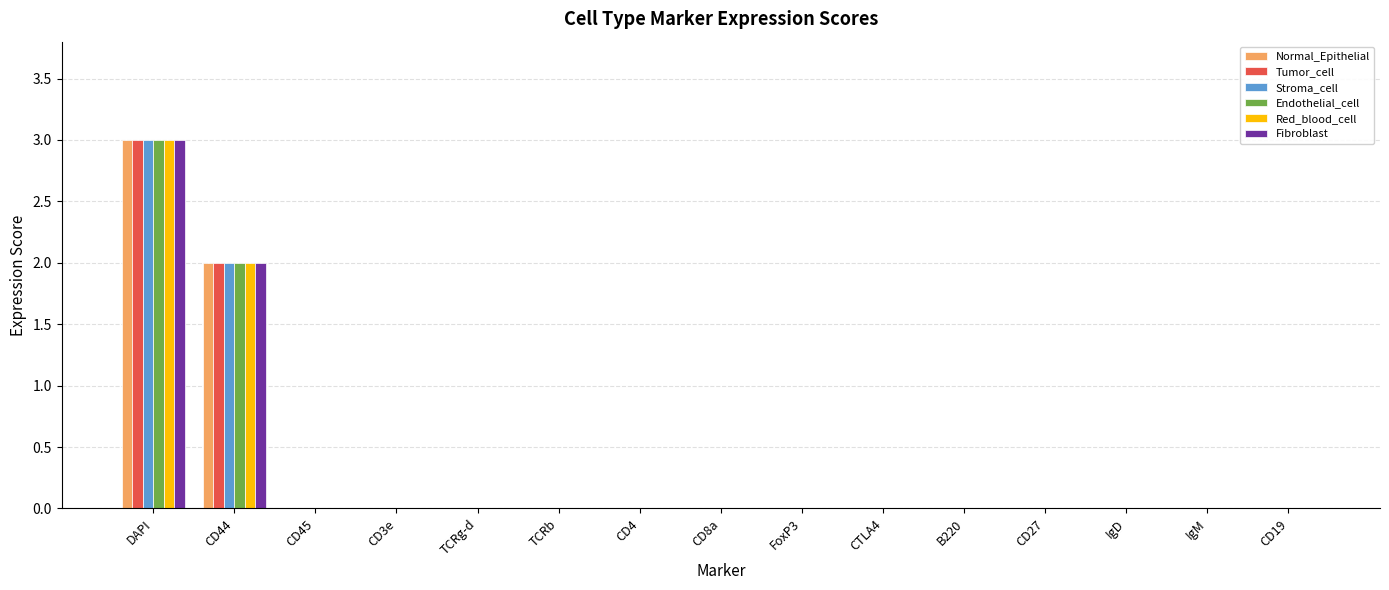

Count the Tumor_cell values in the range 0 to 1.

13